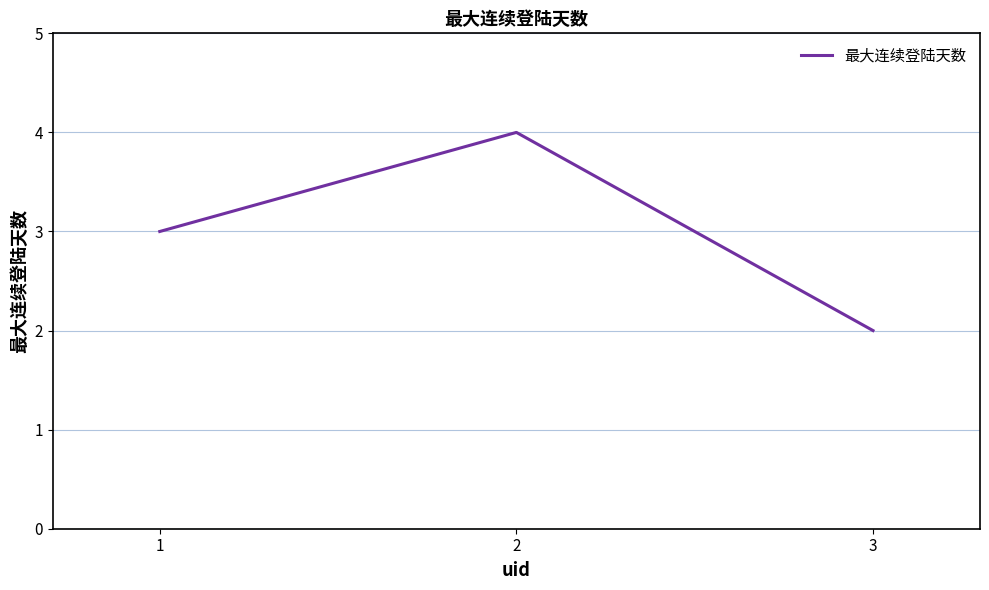

Rank the categories by value from highest to lowest.

2, 1, 3